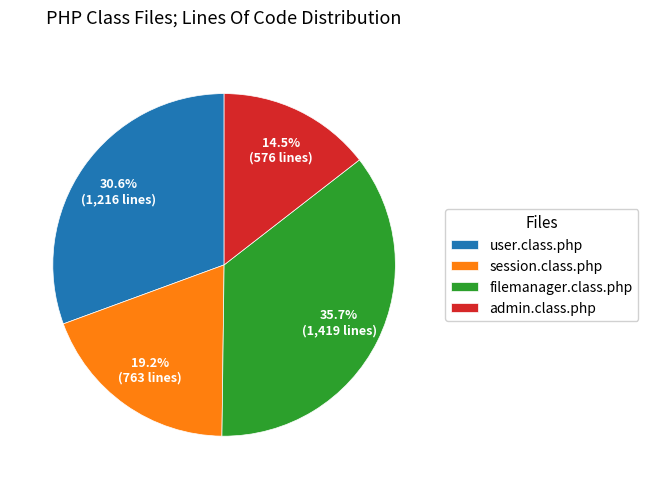

How many slices are in this pie chart?

4